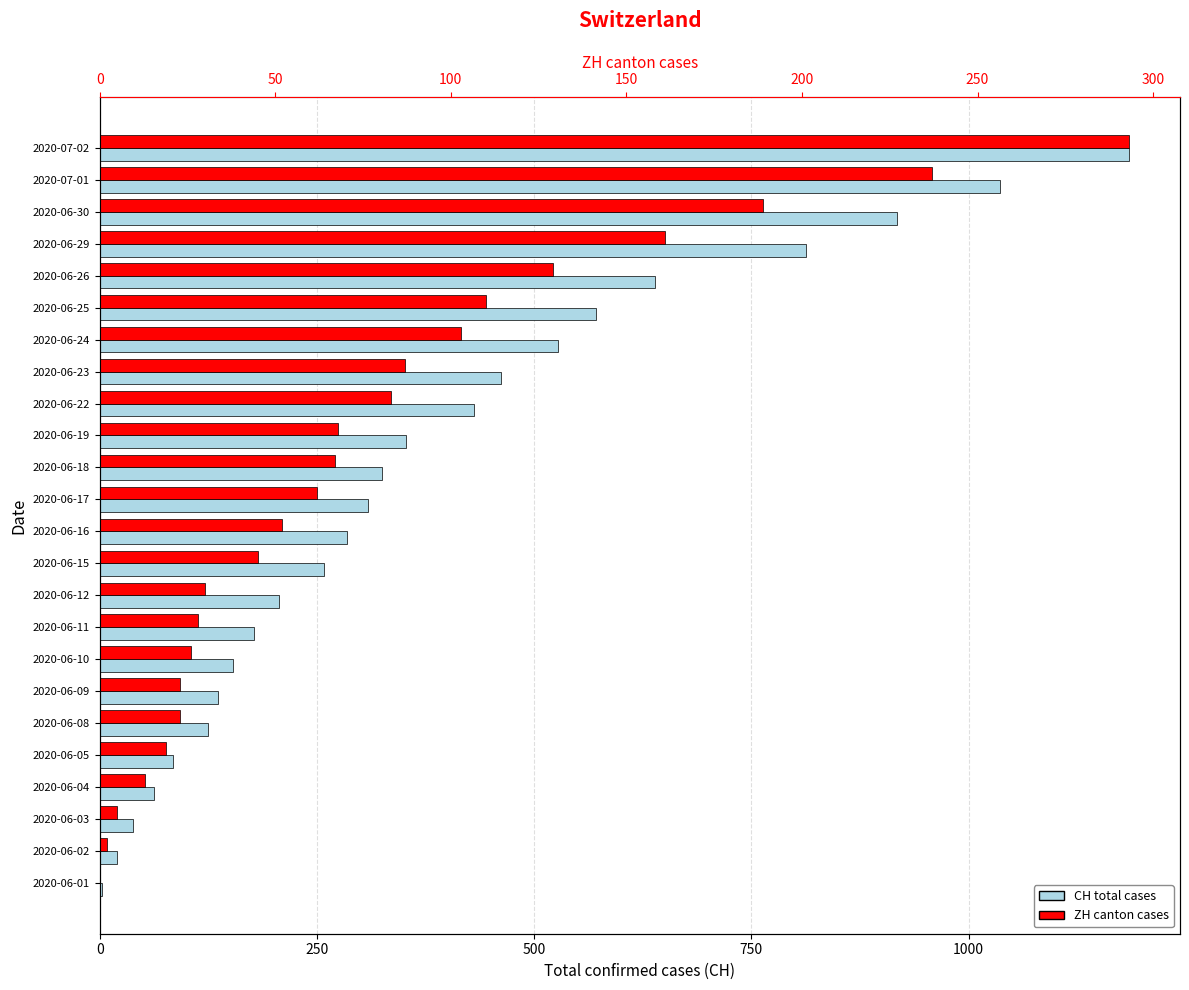

What is the average value of the CH (total cases) series?

380